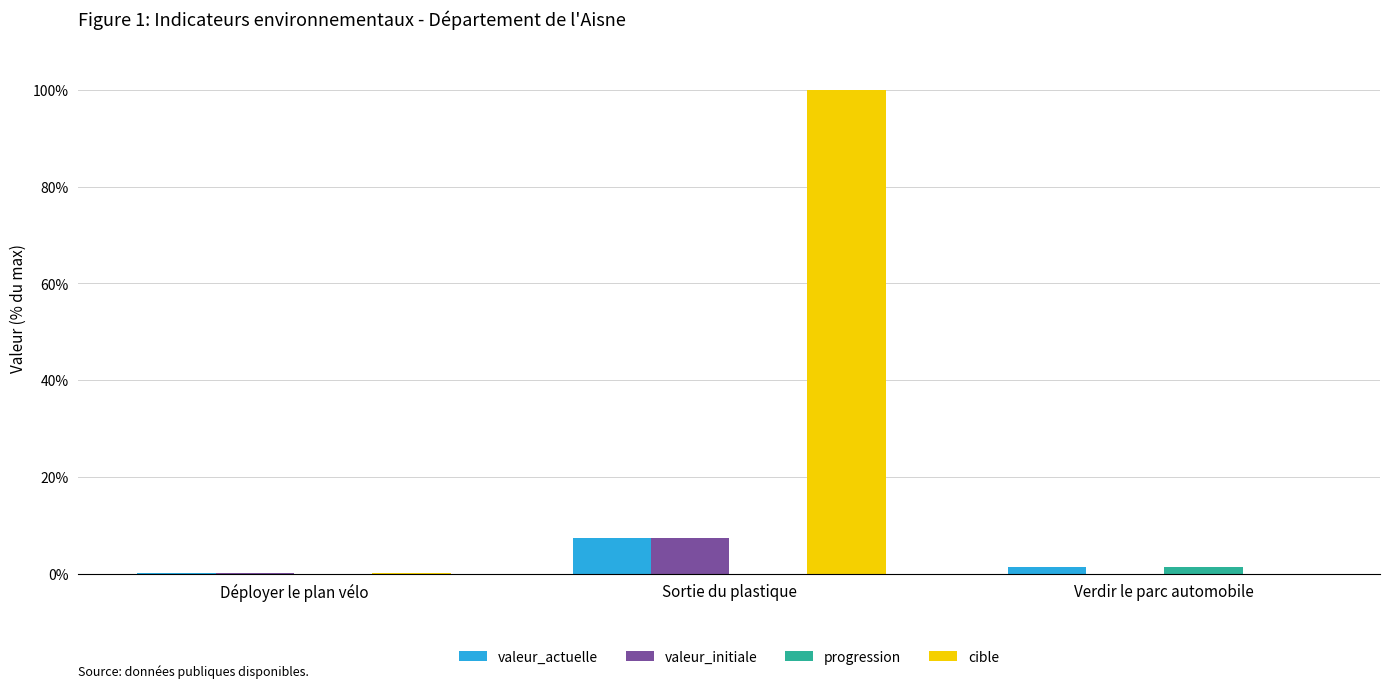

True or false: valeur_actuelle has a value of 0.1 at Déployer le plan vélo.

True